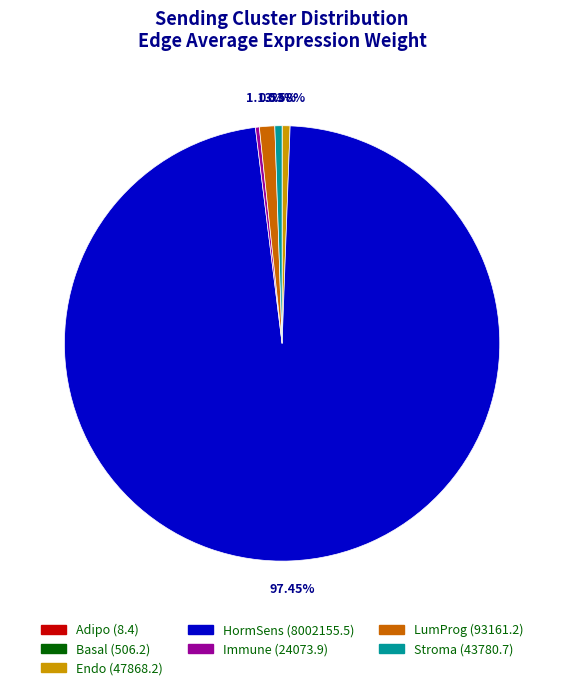

To the nearest percent, what is the difference between the largest and smallest slice percentages?

97%